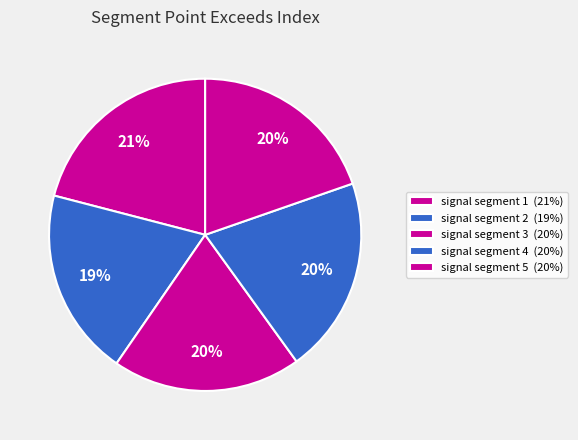

To the nearest percent, what is the average slice percentage?

20%